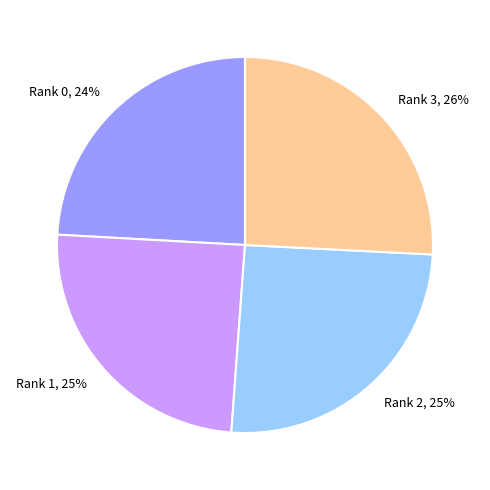

Which slice is the smallest?

Rank 0